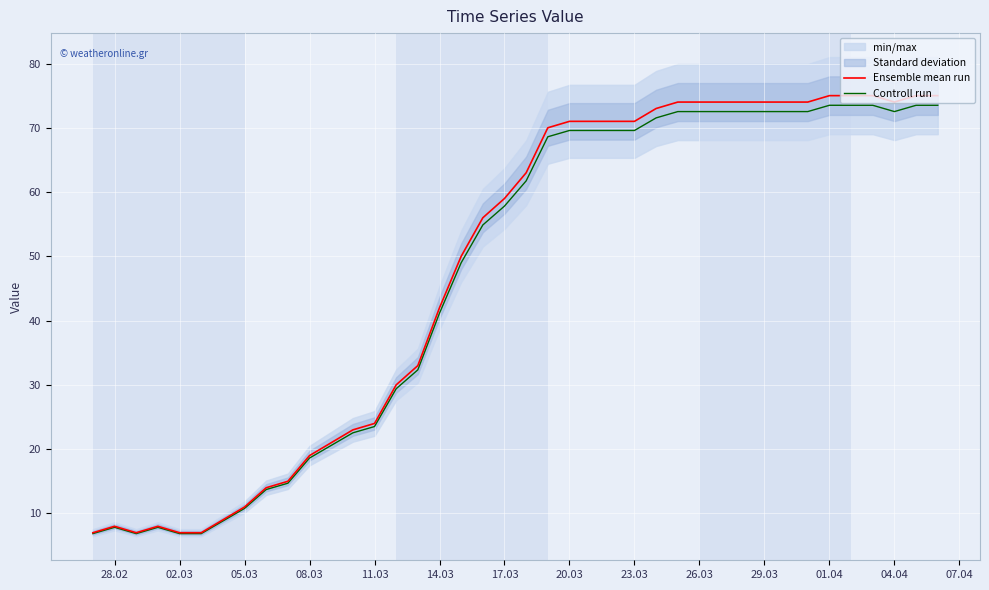

At which label is Controll run closest to 40?

14.03